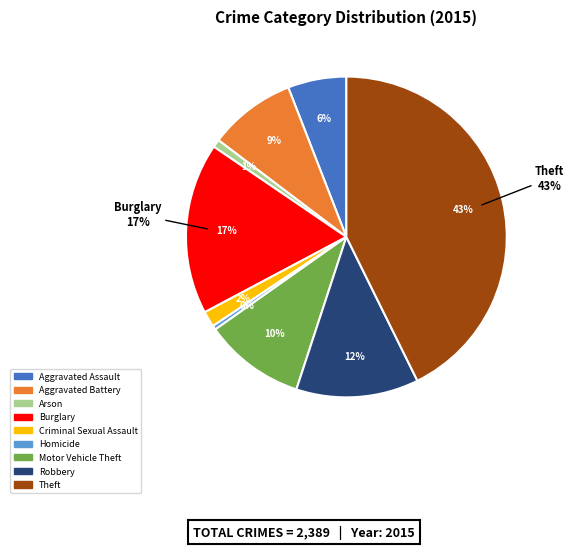

To the nearest percent, what is the average slice percentage?

11%